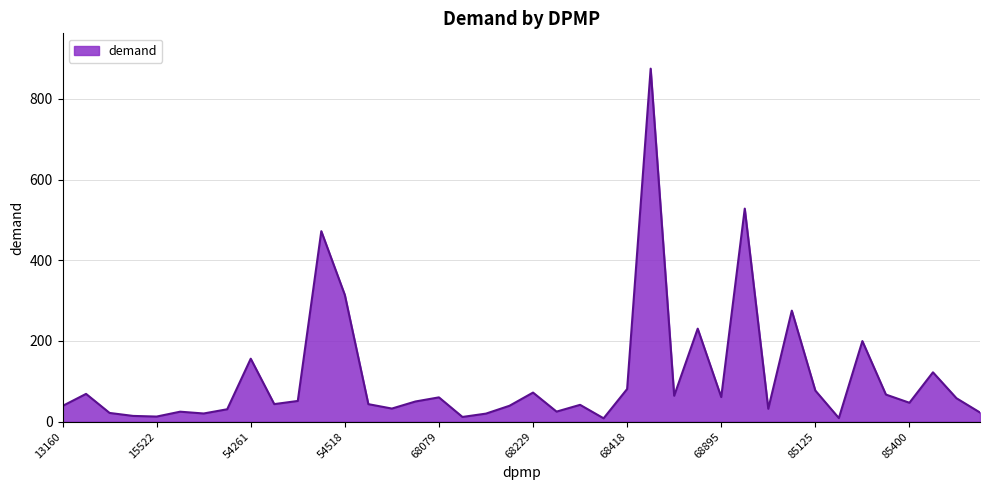

What is the difference between the maximum and minimum values?

866.6